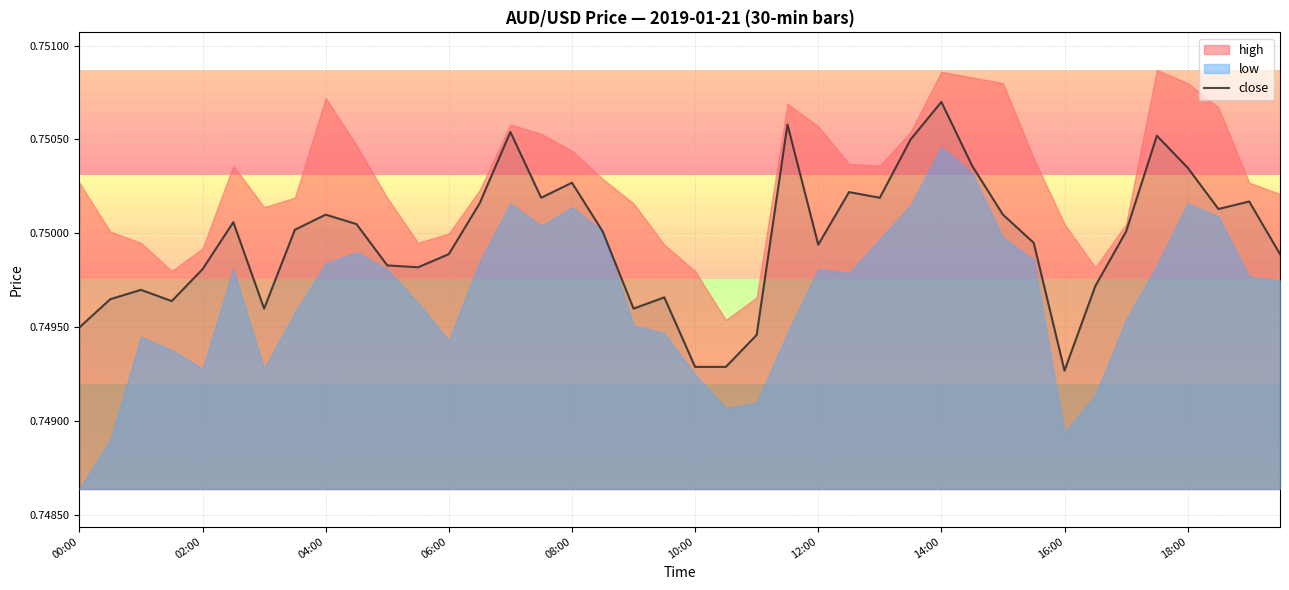

List the labels in order of value, largest first.

28, 23, 14, 35, 27, 29, 36, 16, 25, 15, 26, 38, 13, 37, 16:00, 30, 10:00, 18:00, 14:00, 17, 34, 31, 24, 12, 39, 10, 11, 08:00, 33, 04:00, 19, 02:00, 06:00, 12:00, 18, 00:00, 22, 20, 21, 32